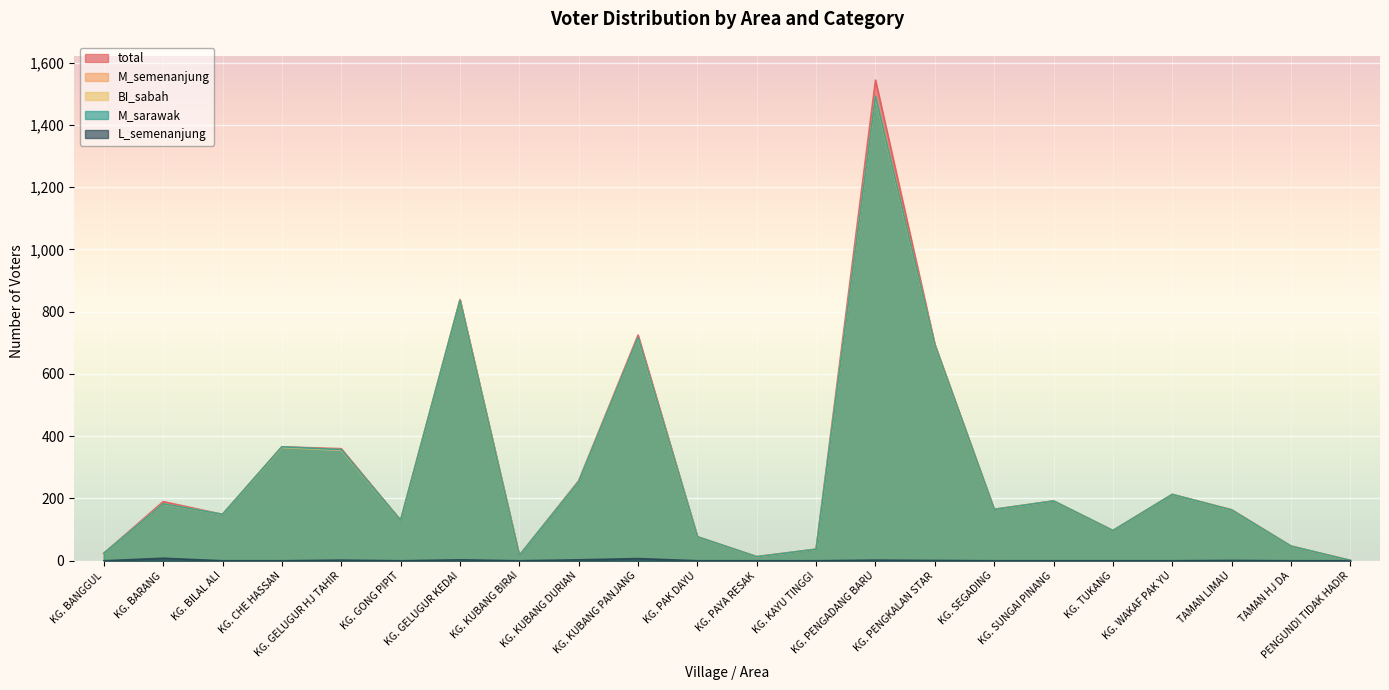

What is the label of the 10th point from the left?

KG. KUBANG PANJANG